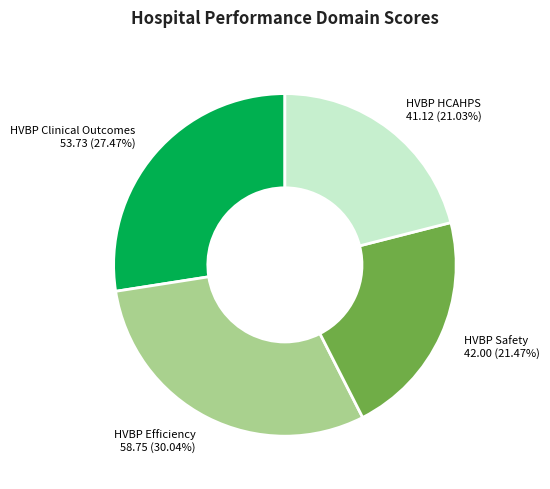

Which slice is the largest?

HVBP Efficiency